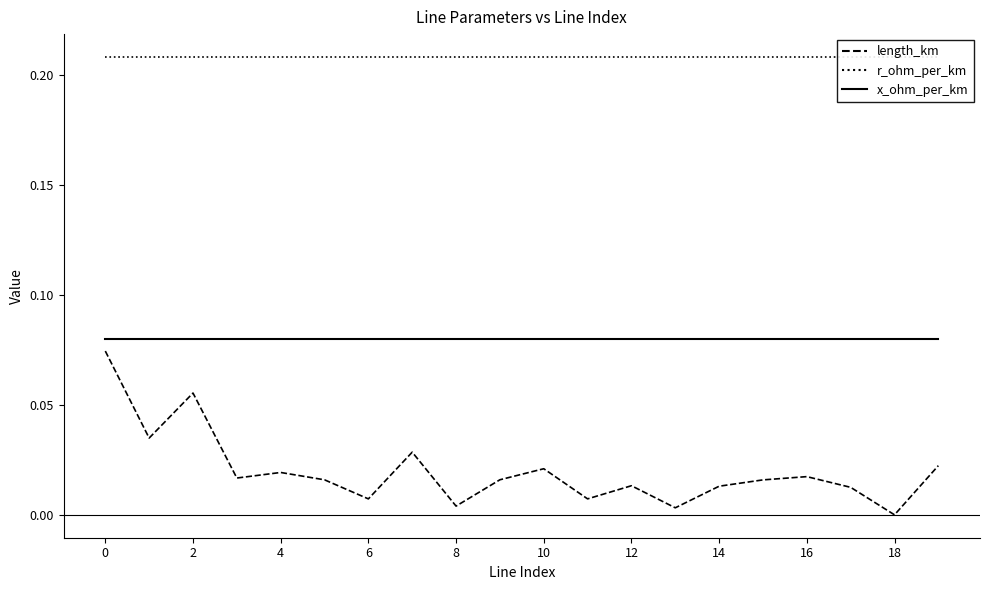

True or false: length_km and r_ohm_per_km intersect in this chart.

False